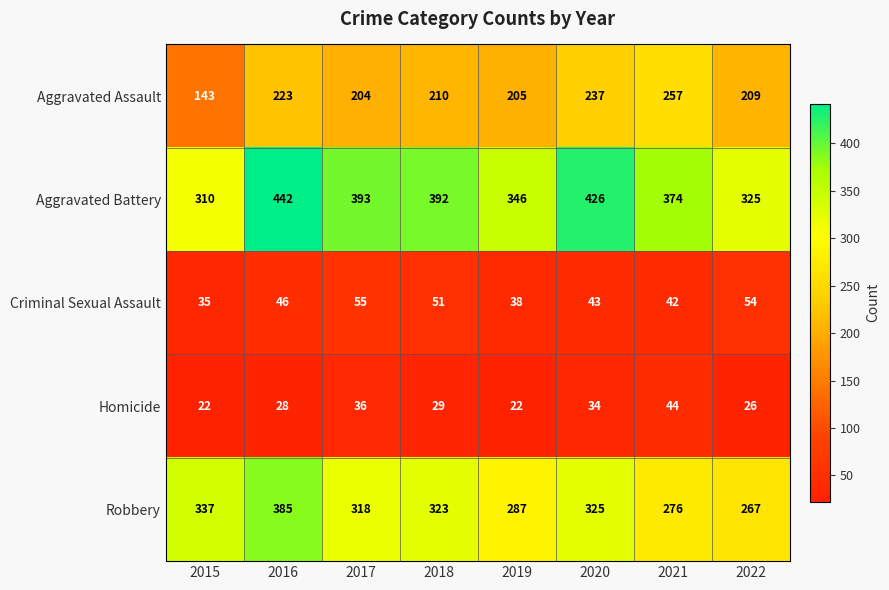

What is the total value across all series at 2022?

881